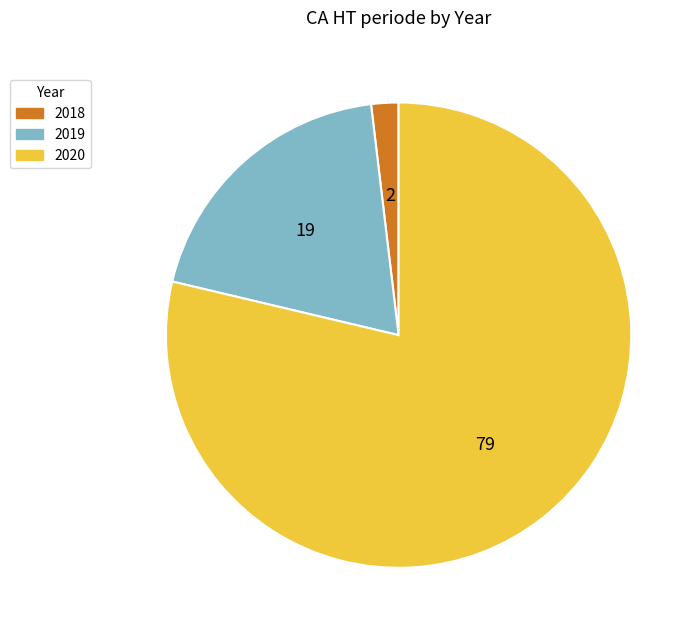

Rank the categories by value from highest to lowest.

2020, 2019, 2018